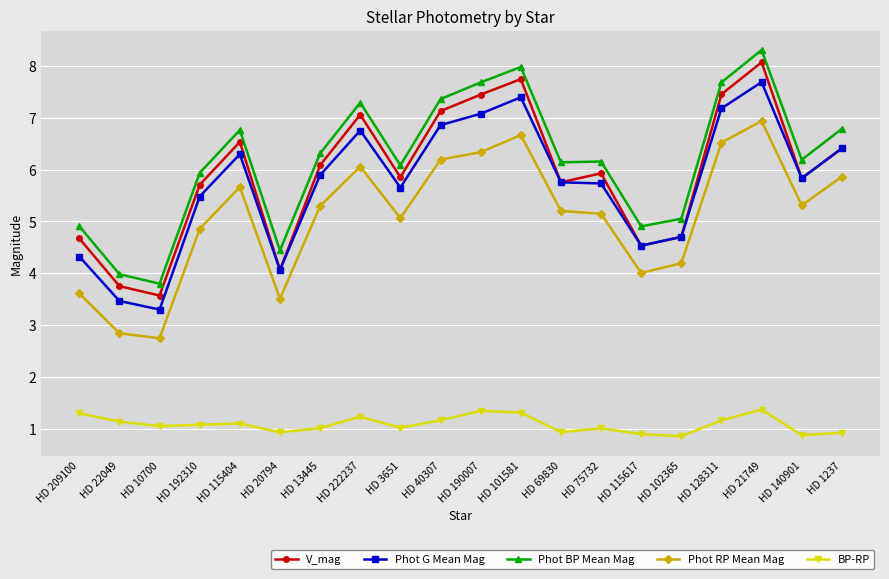

Is the value of BP-RP at HD 102365 greater than the value of Phot RP Mean Mag at HD 13445?

No